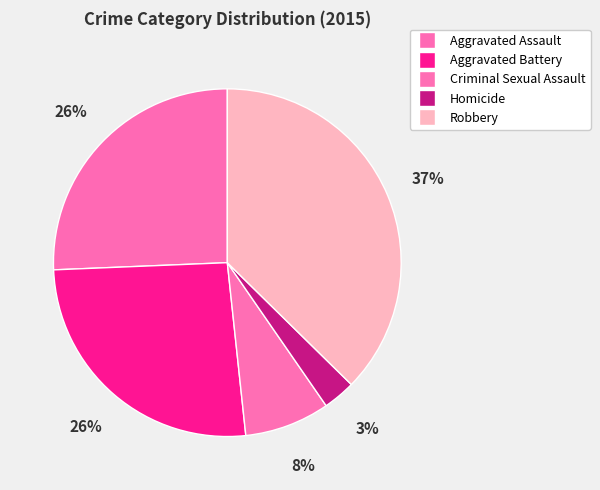

How many segments does this pie chart have?

5